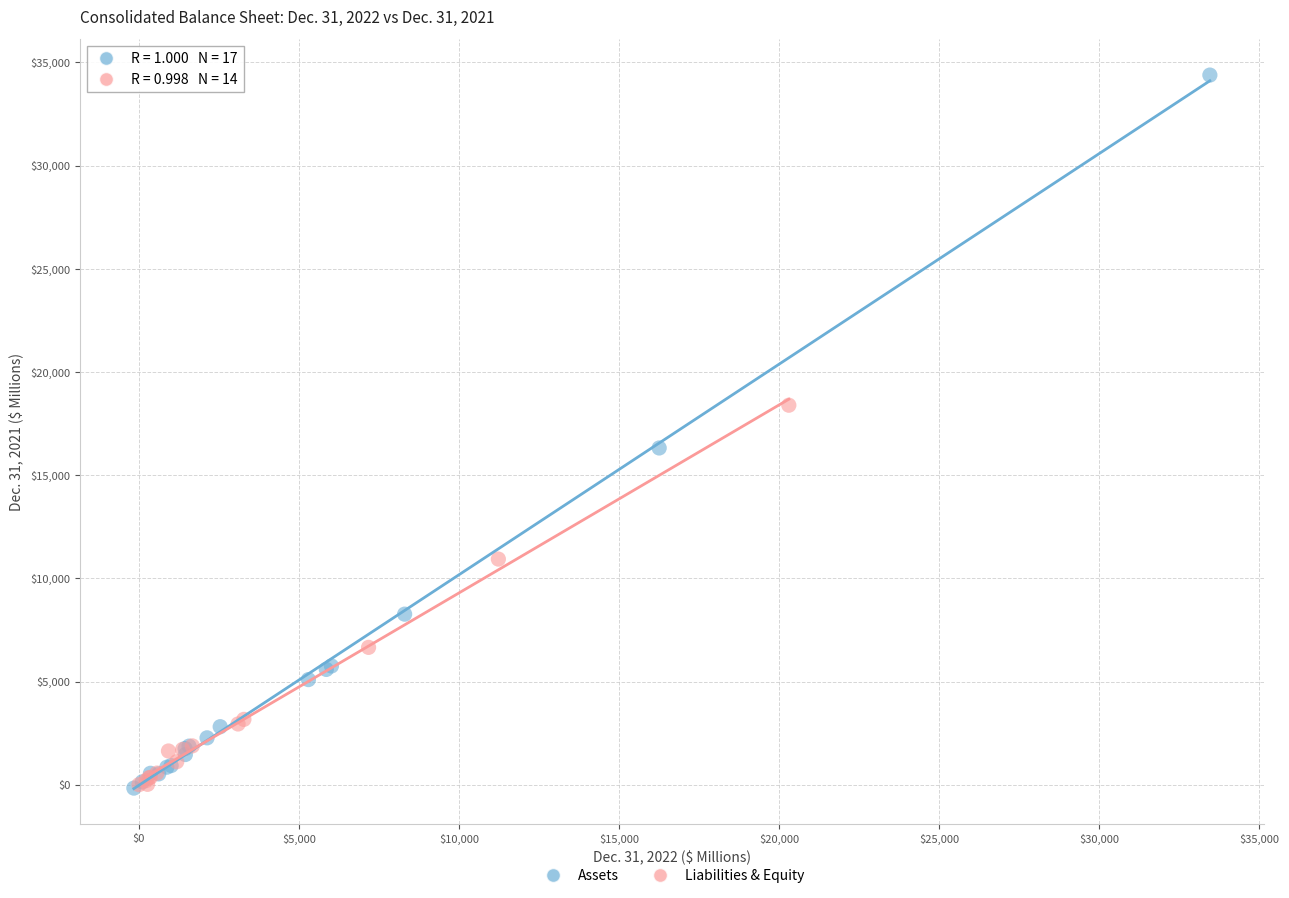

Which series reaches the maximum Y coordinate?

Assets